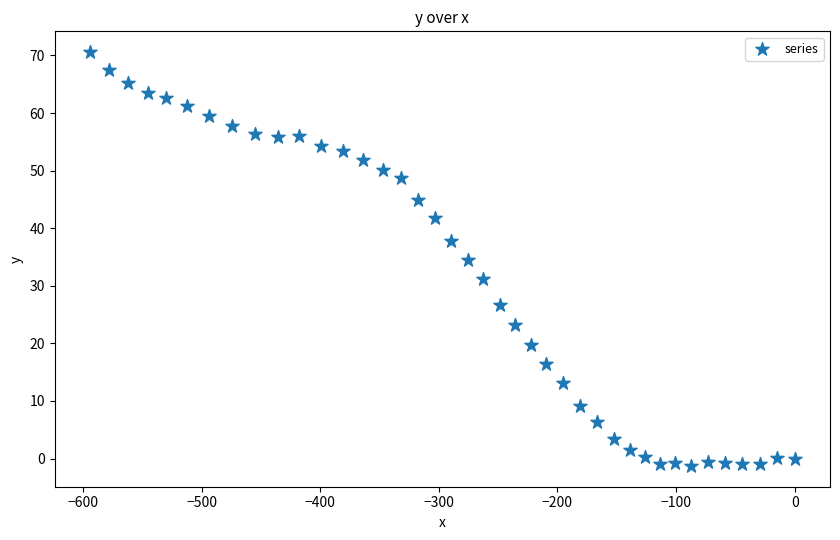

What is the range of Y values (max minus min)?

71.9